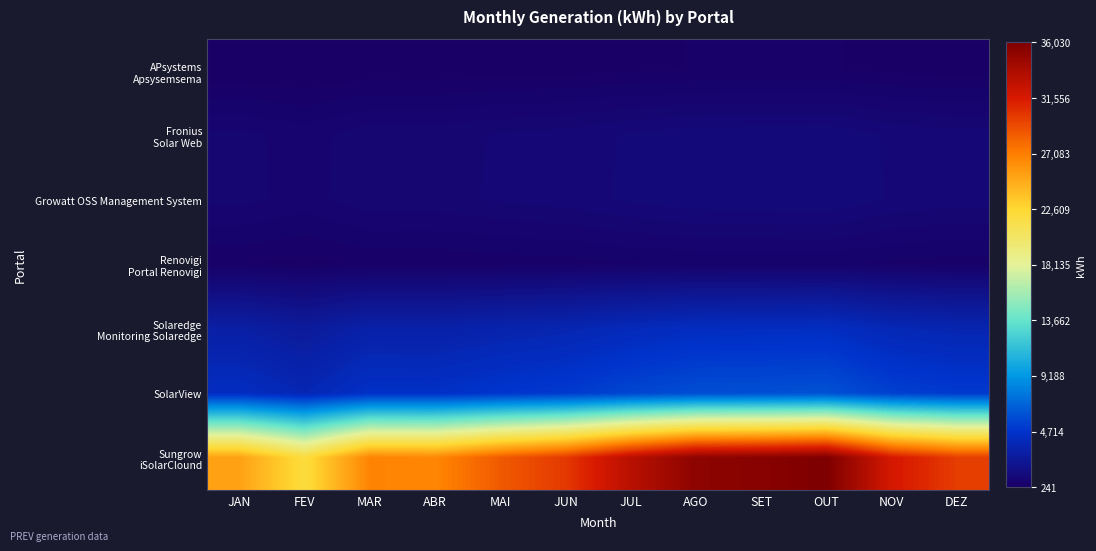

Which label corresponds to the smallest value in the chart?

FEV